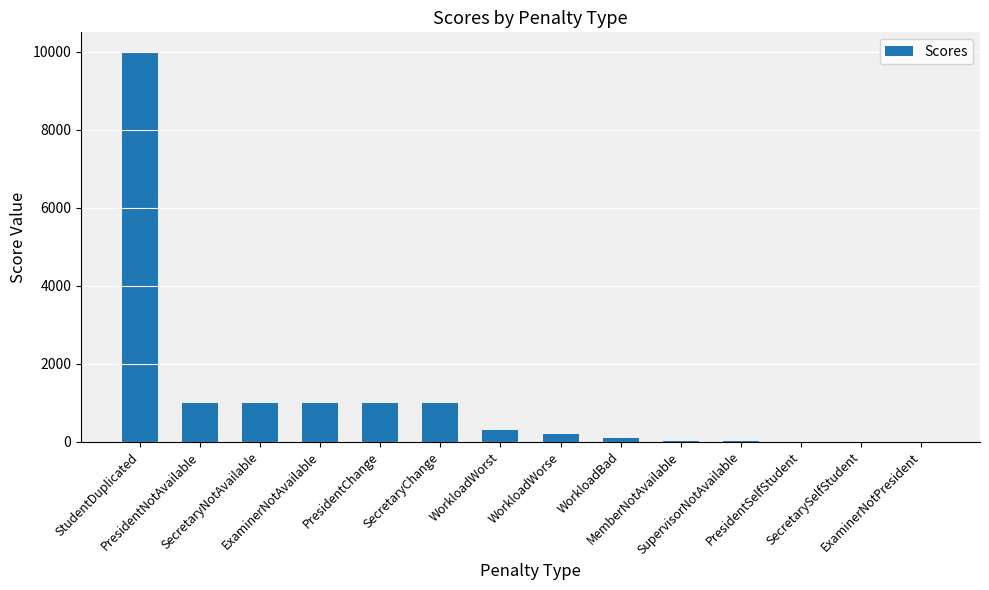

What is the greatest value displayed?

10000